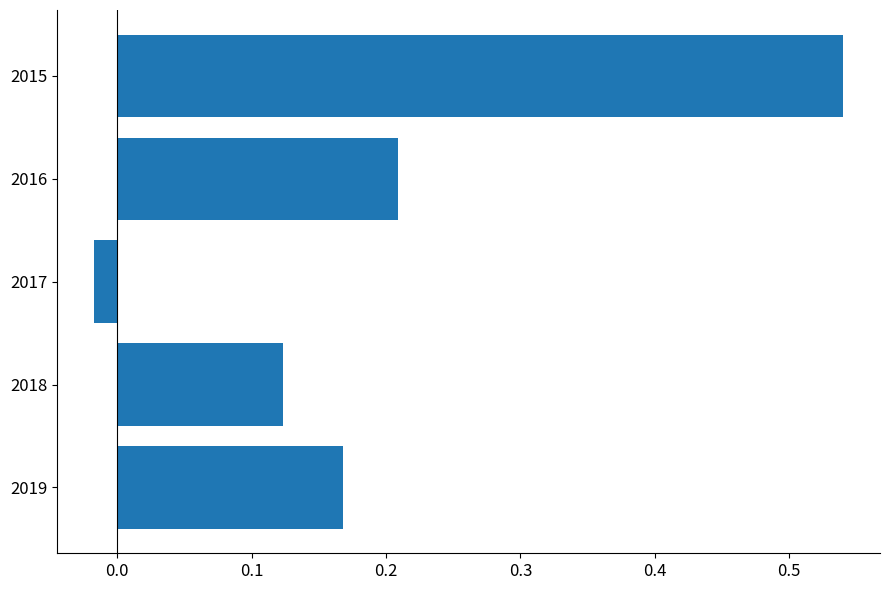

List the labels in order of value, smallest first.

2017, 2018, 2019, 2016, 2015